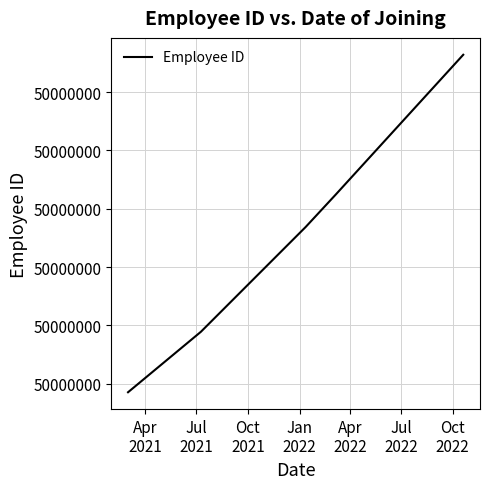

True or false: the data has more than 0 interior local peaks.

False